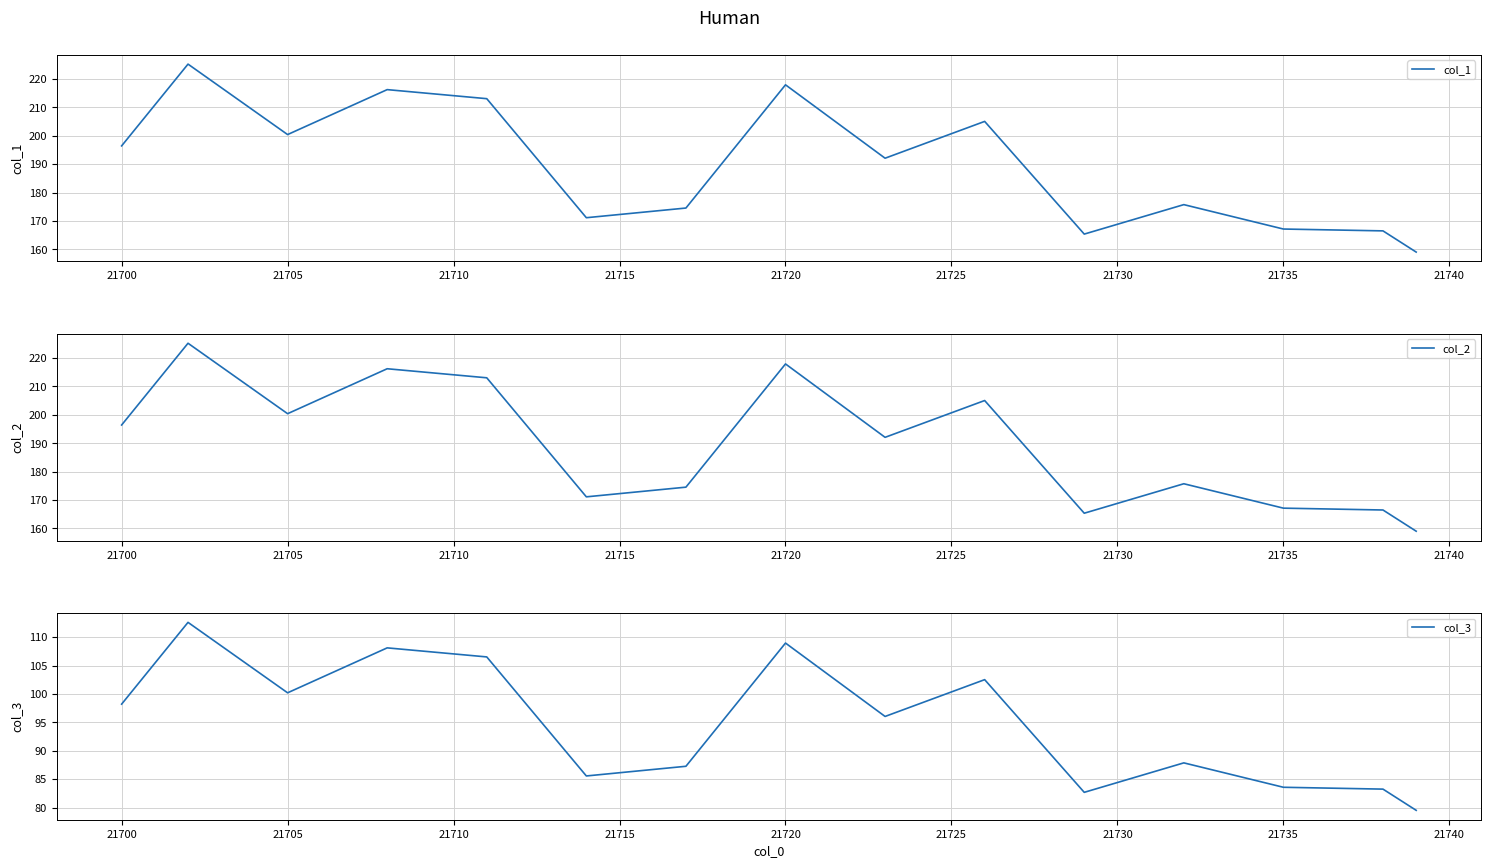

Reading right to left, extract all data points from this chart.

col_1: 159.0	166.5	166.7	166.9	167.1	170.0	172.9	175.7	172.3	168.8	165.4	178.6	191.8	205.0	200.7	196.4	192.1	200.7	209.3	217.9	203.5	189.0	174.5	173.4	172.3	171.1	185.1	199.1	213.0	214.1	215.2	216.2	210.9	205.7	200.4	208.7	216.9	225.2	210.8	196.4
col_2: 159.0	166.5	166.7	166.9	167.1	170.0	172.9	175.7	172.3	168.8	165.4	178.6	191.8	205.0	200.7	196.4	192.1	200.7	209.3	217.9	203.5	189.0	174.5	173.4	172.3	171.1	185.1	199.1	213.0	214.1	215.2	216.2	210.9	205.7	200.4	208.7	216.9	225.2	210.8	196.4
col_3: 79.5	83.2	83.4	83.5	83.6	85.0	86.4	87.9	86.1	84.4	82.7	89.3	95.9	102.5	100.4	98.2	96.0	100.3	104.7	109.0	101.7	94.5	87.3	86.7	86.1	85.6	92.5	99.5	106.5	107.0	107.6	108.1	105.5	102.8	100.2	104.3	108.5	112.6	105.4	98.2